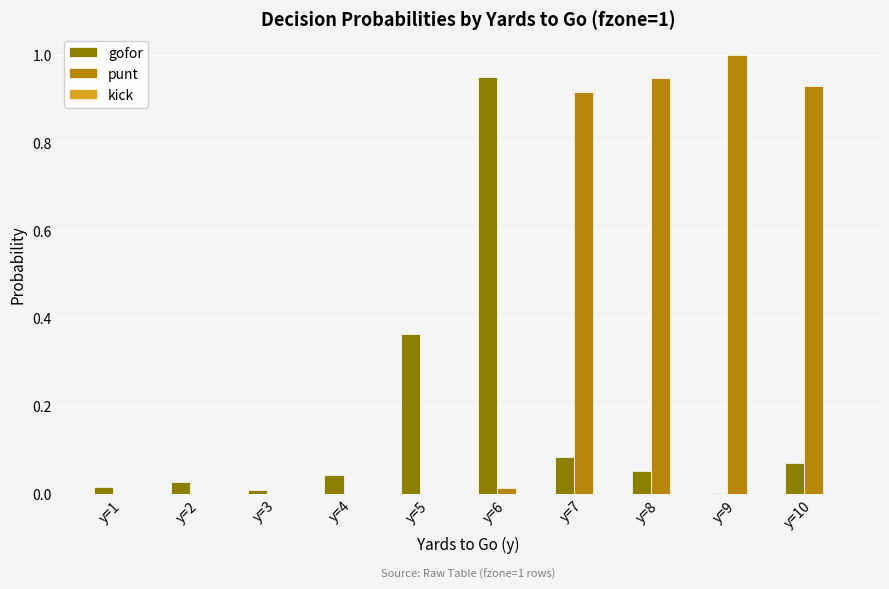

What is the greatest value displayed?

1.0